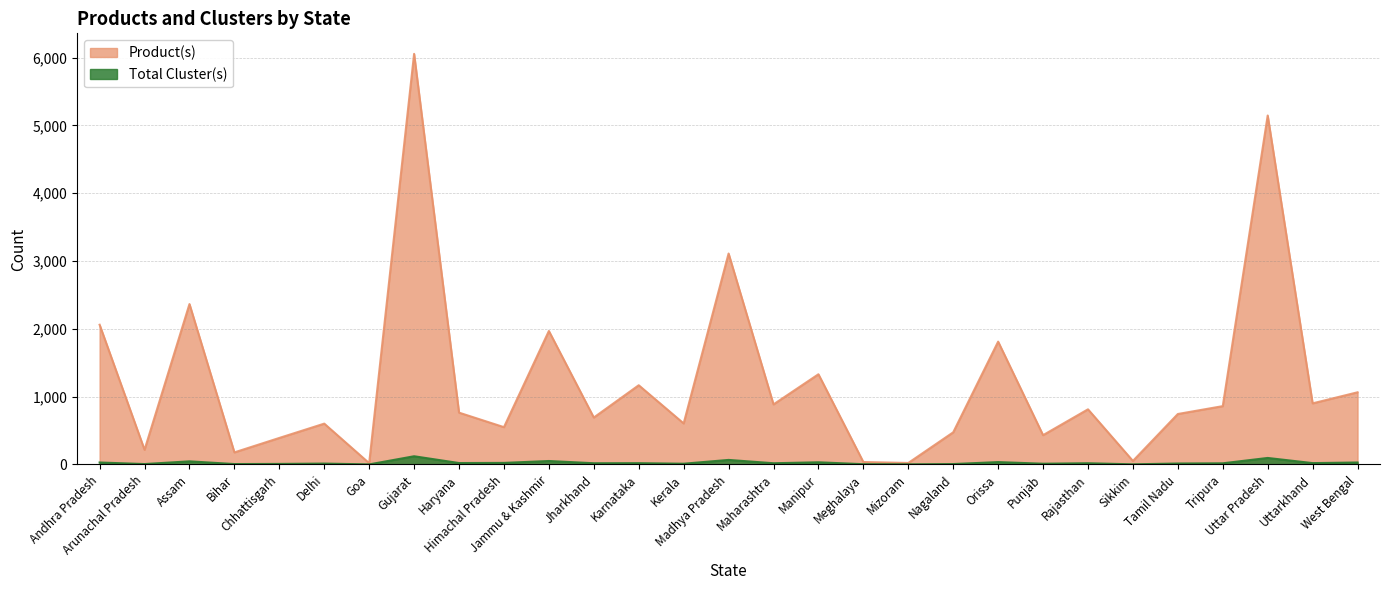

What is the average value of the Total Cluster(s) series?

26